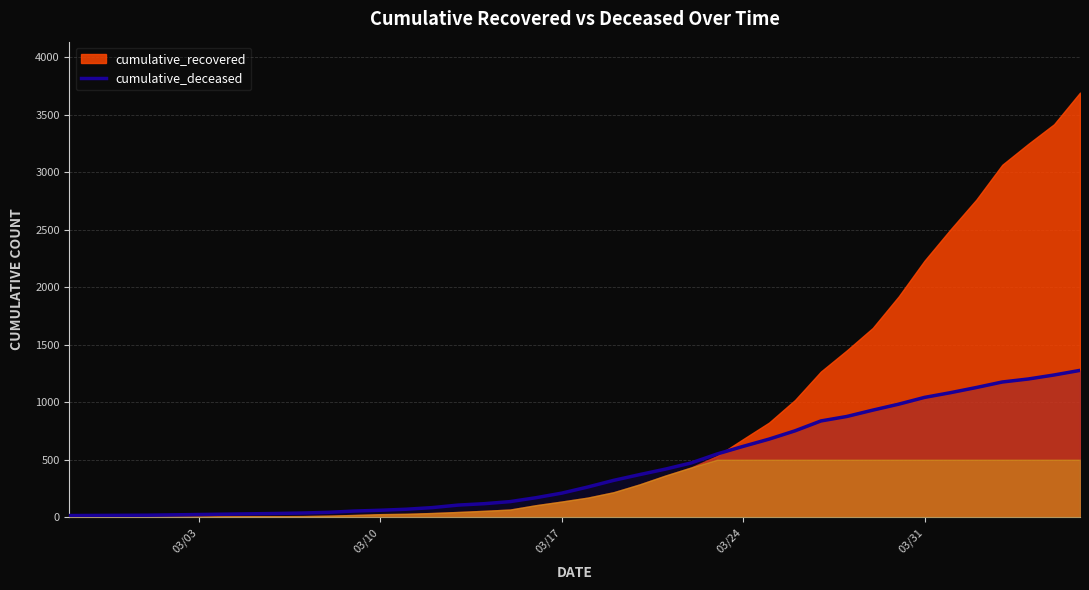

The value of cumulative_deceased at 03/31 is 538. True or false?

False